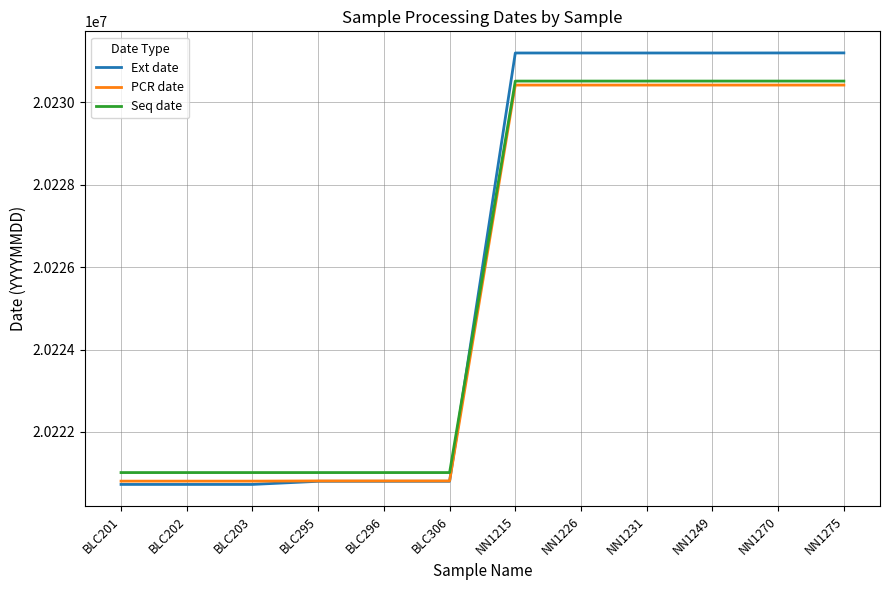

How many lines are shown in the chart?

3